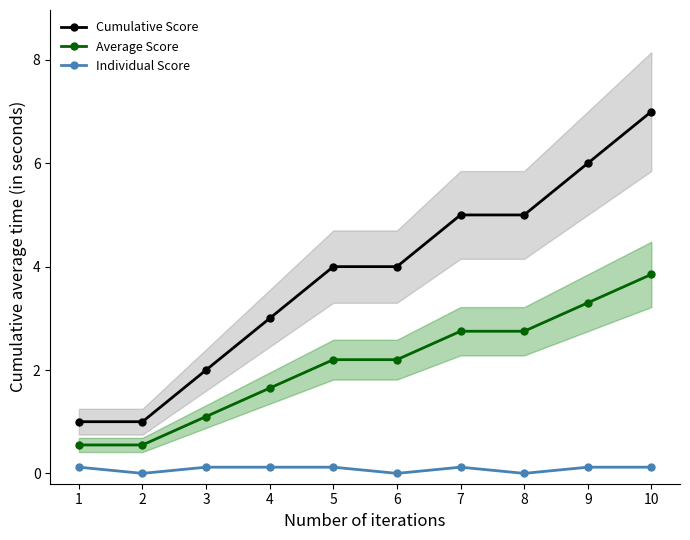

True or false: Individual Score and Cumulative Score cross at least once.

False